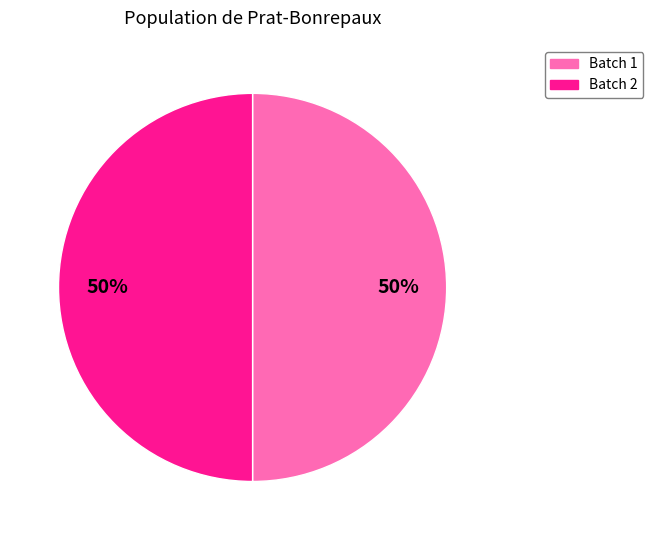

To the nearest percent, what is the average slice percentage?

50%